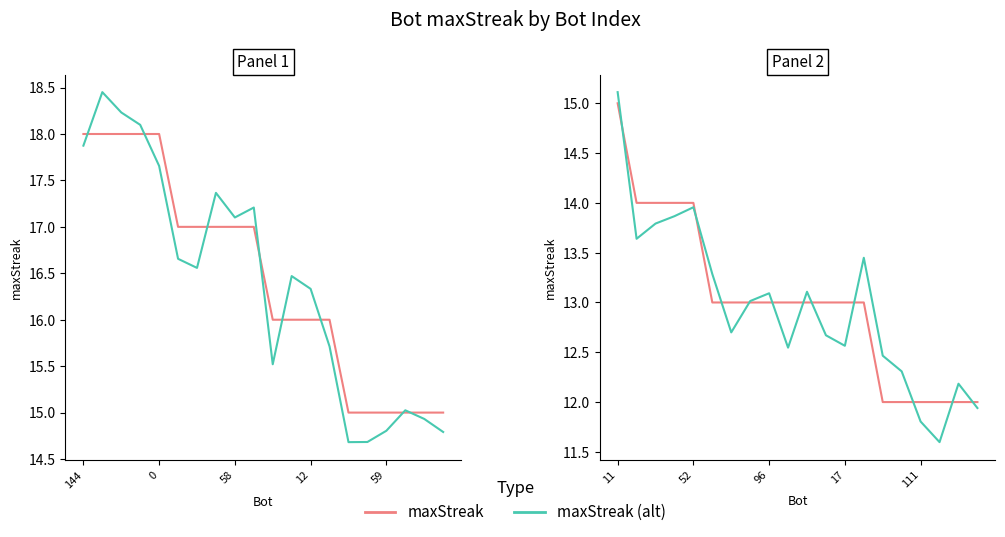

In maxStreak (alt), how many points are higher than both neighbors (excluding endpoints)?

5